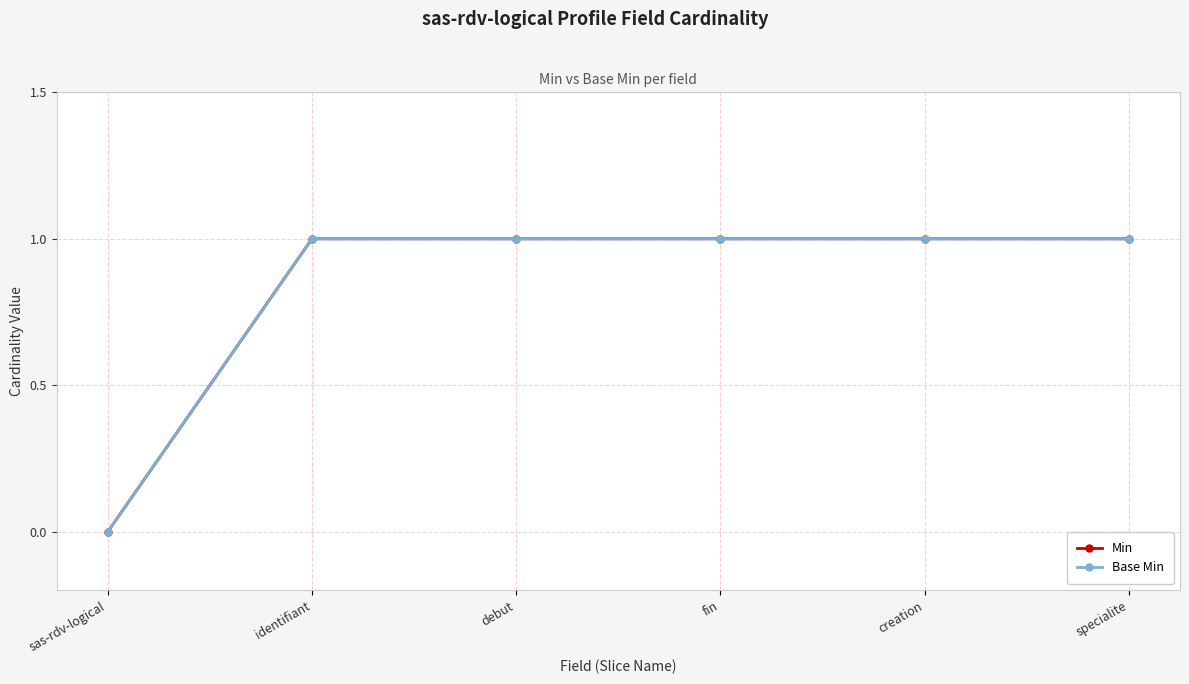

True or false: Min has more than 0 interior local peaks.

False